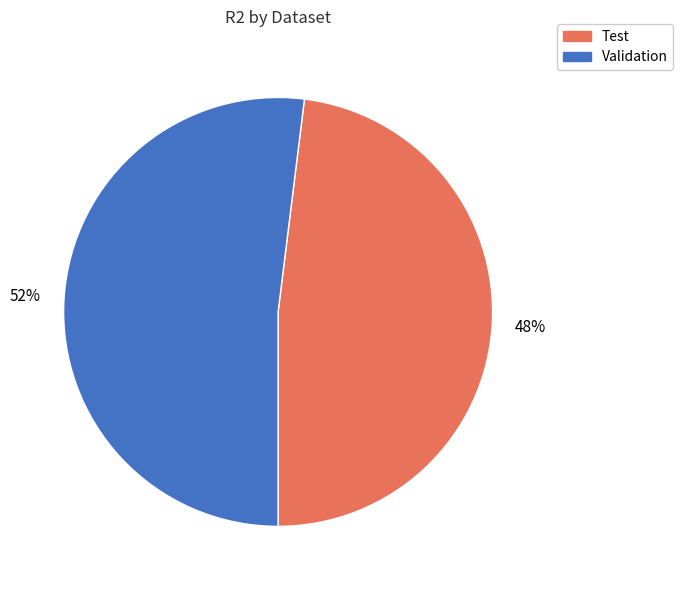

Which category has the smallest portion of the pie?

Test